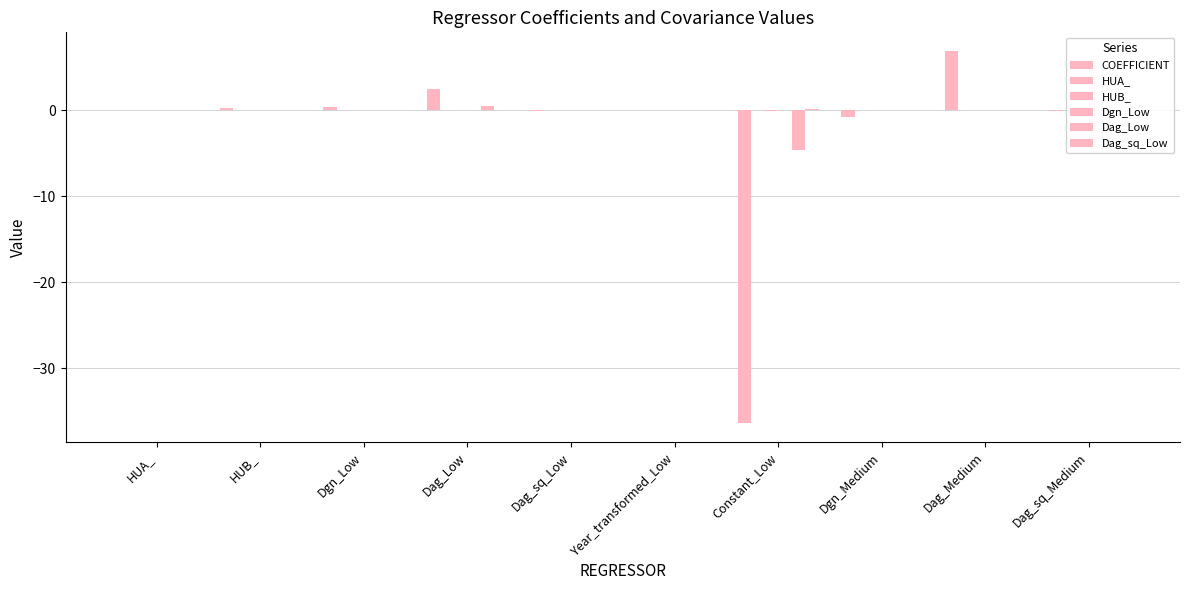

How many distinct data groups are displayed?

6